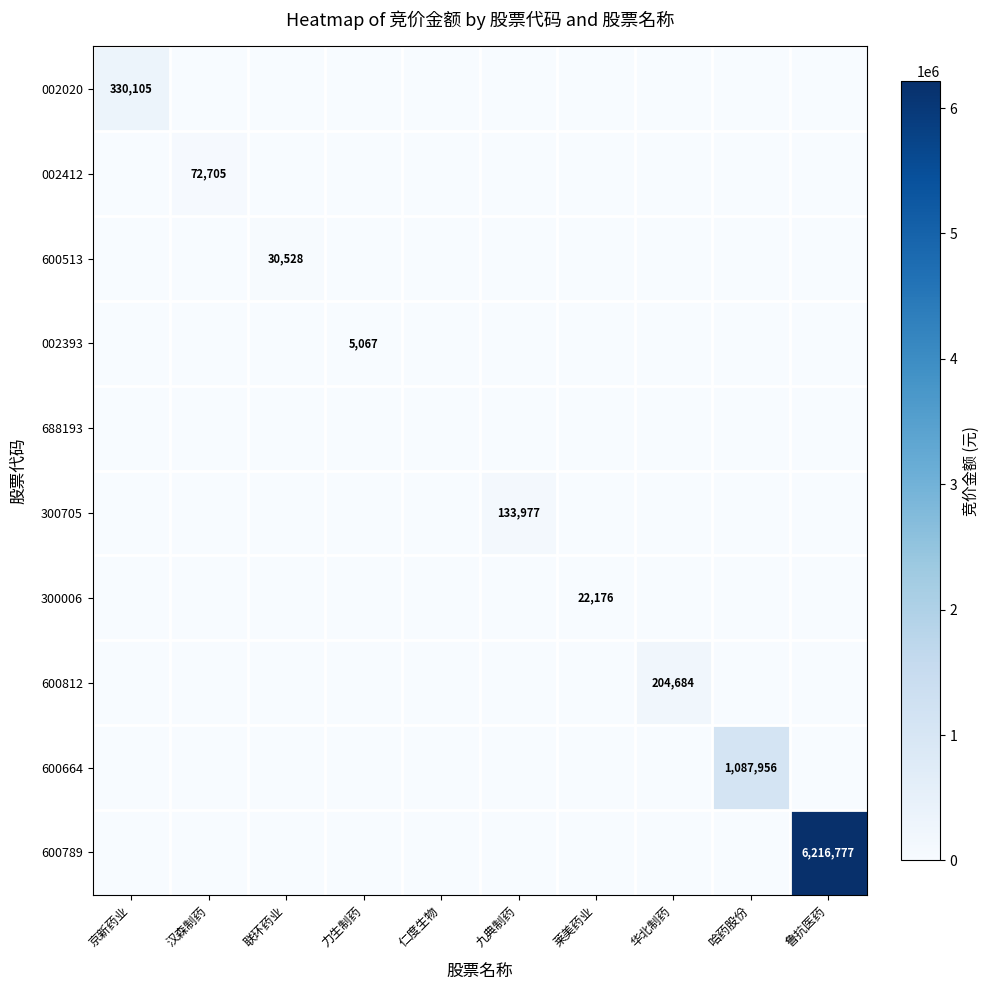

Count the number of data series in this chart.

10